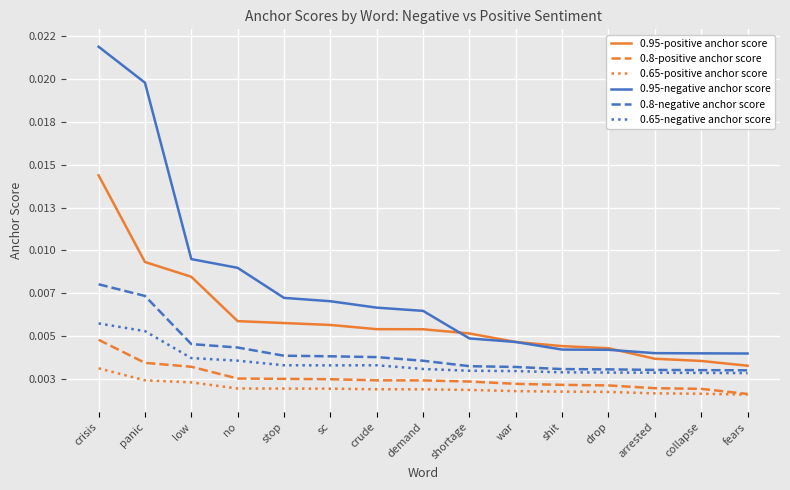

Which series has the largest total across all categories?

0.95-negative anchor score